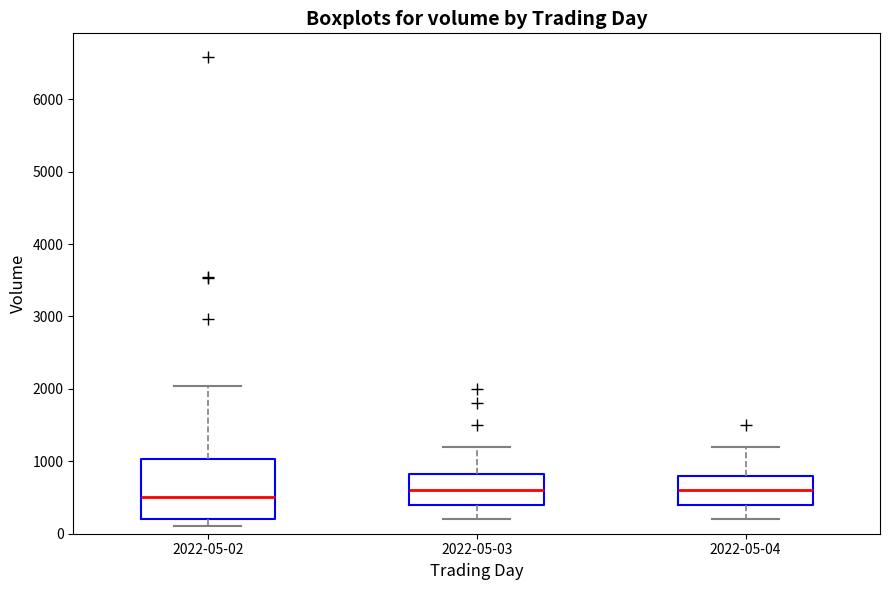

Reading left to right, read every box against the y-axis: the position of its median line, the range the box covers, and the ends of its whiskers. The values are not printed on the chart, so give them approximately, as read against the axis.

2022-05-02: median 500, box 200 to 1000, whiskers 100 to 2000
2022-05-03: median 600, box 400 to 800, whiskers 200 to 1200
2022-05-04: median 600, box 400 to 800, whiskers 200 to 1200